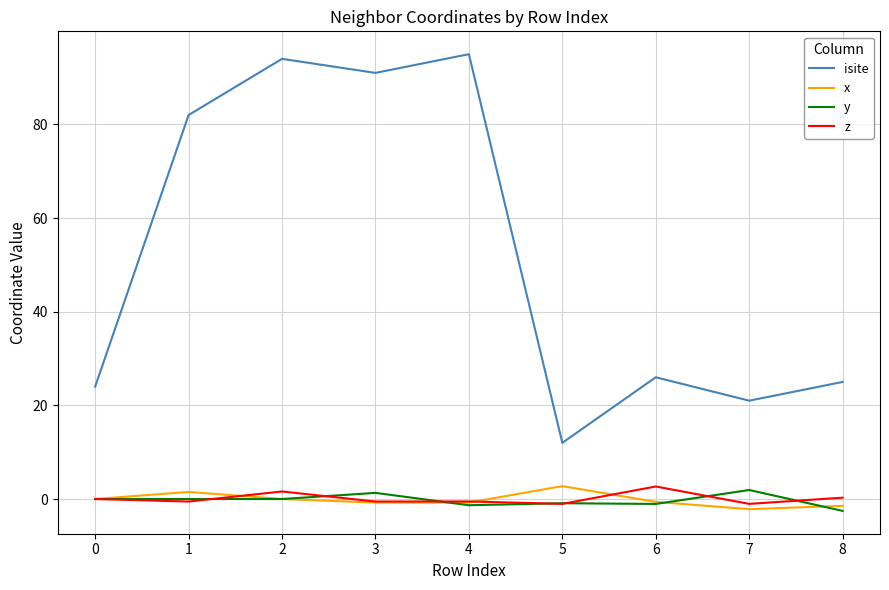

What is the sum of the z values at 5 and 2?

0.6